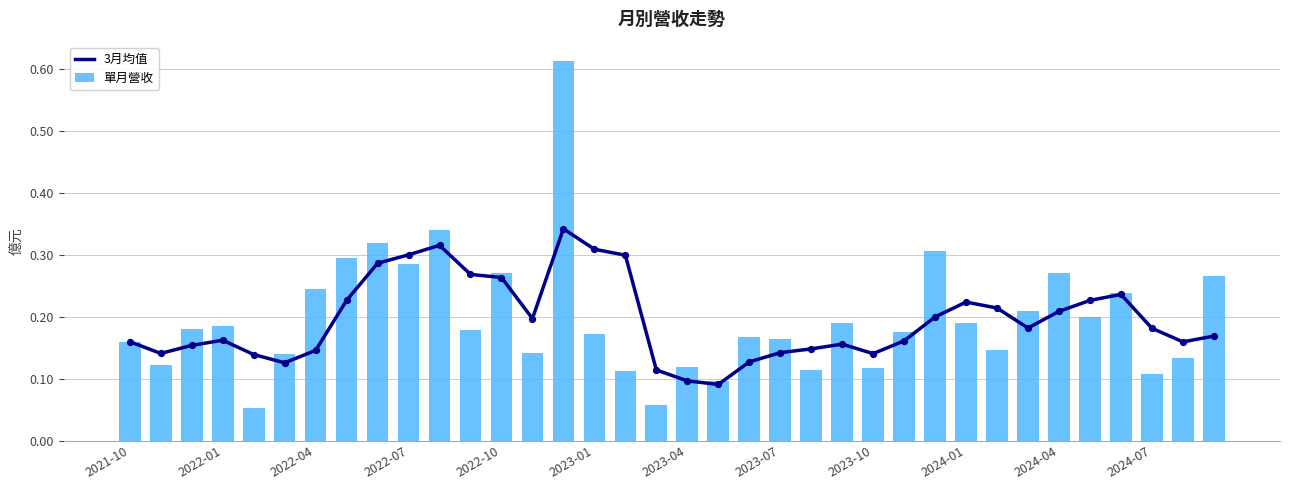

Which series contains the highest Y value?

單月營收